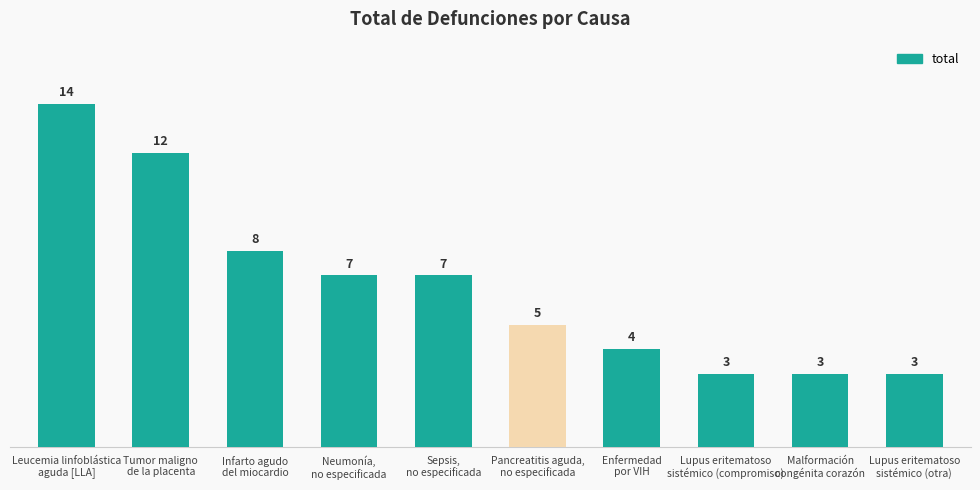

Reading left to right, transcribe all the data shown in this chart.

Leucemia linfoblástica
aguda [LLA]=14	Tumor maligno
de la placenta=12	Infarto agudo
del miocardio=8	Neumonía,
no especificada=7	Sepsis,
no especificada=7	Pancreatitis aguda,
no especificada=5	Enfermedad
por VIH=4	Lupus eritematoso
sistémico (compromiso)=3	Malformación
congénita corazón=3	Lupus eritematoso
sistémico (otra)=3